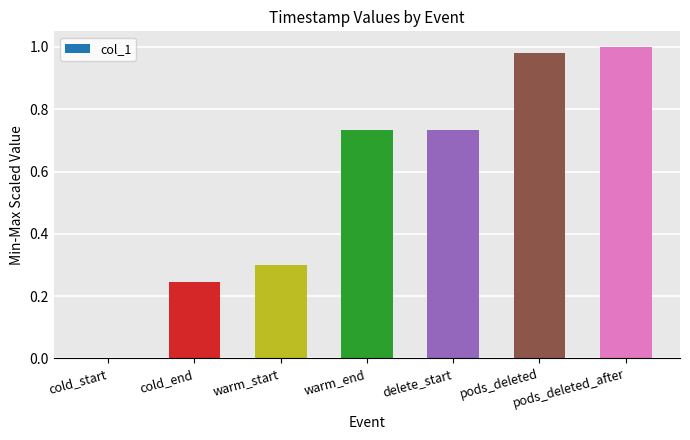

How many distinct data groups are displayed?

1